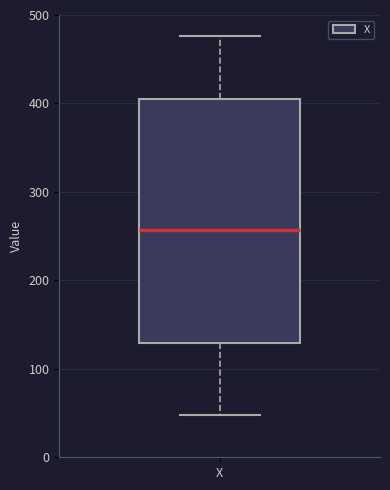

Read this box plot against the y-axis: the position of the median line, the range covered by the box, and the ends of both whiskers. The values are not printed on the chart, so give them approximately, as read against the axis.

median 260, box 130 to 400, whiskers 50 to 480